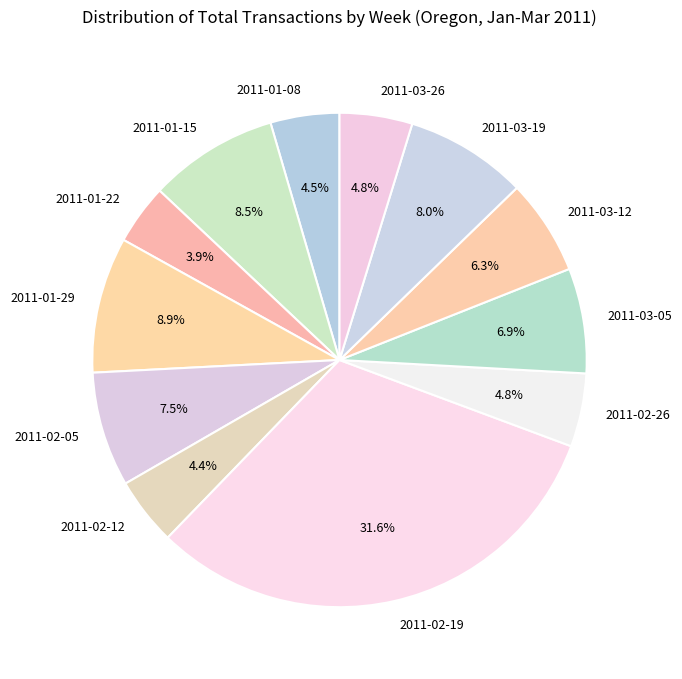

Combined, what portion of the pie is 2011-01-08 and 2011-01-29?

13.4%